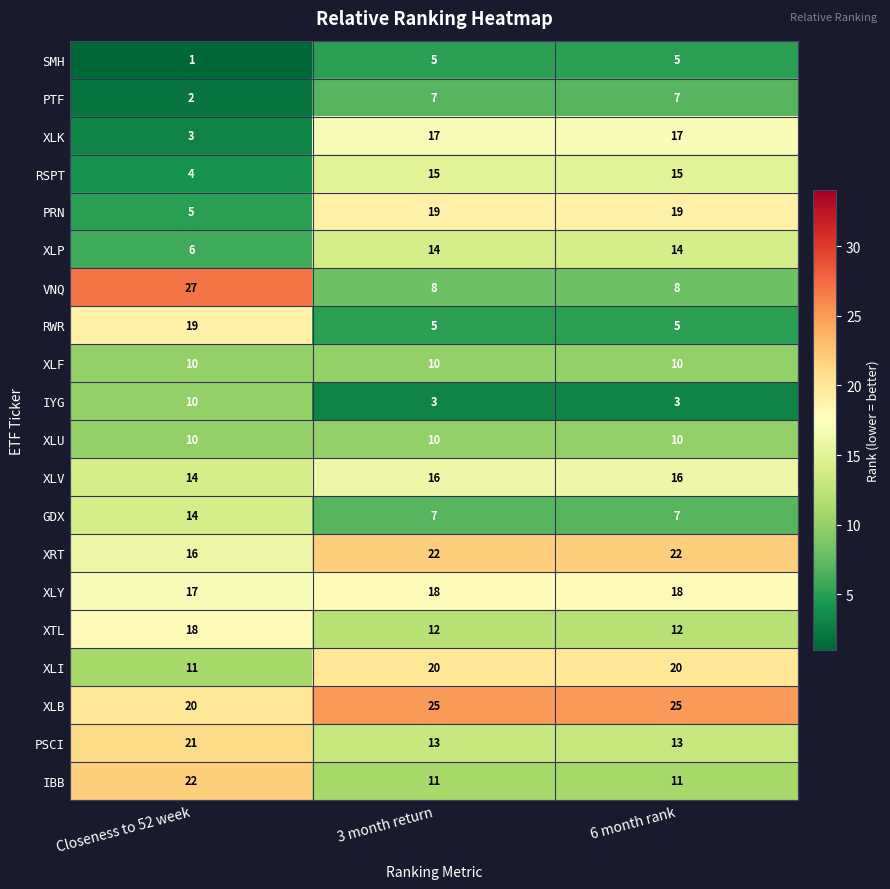

What is the sum of the RSPT values at 3 month return and 6 month rank?

30